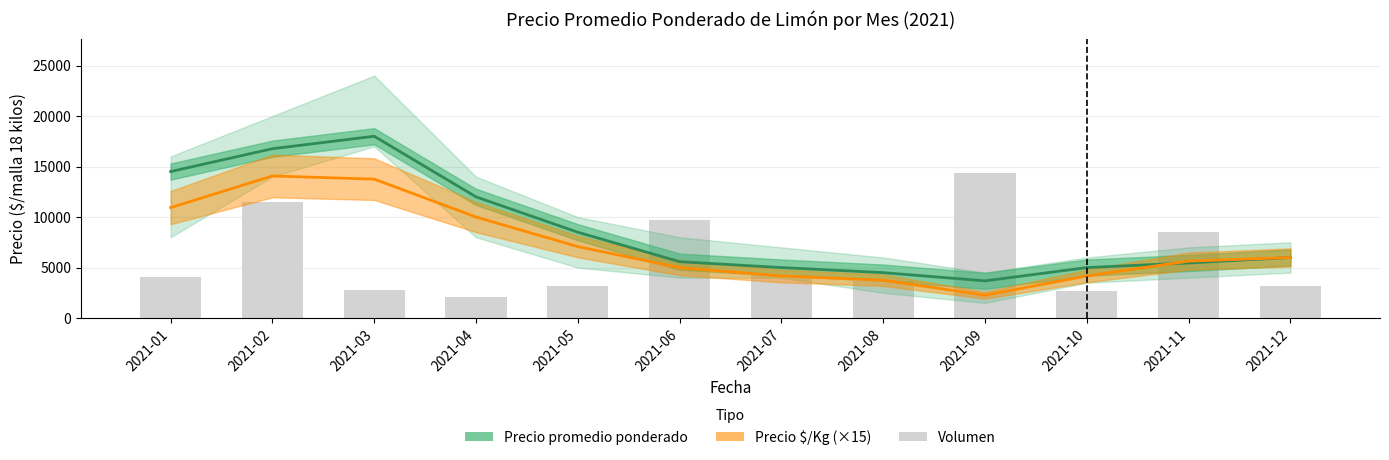

What is the value of the Precio promedio ponderado bar at the 2nd from the left?

16768.0